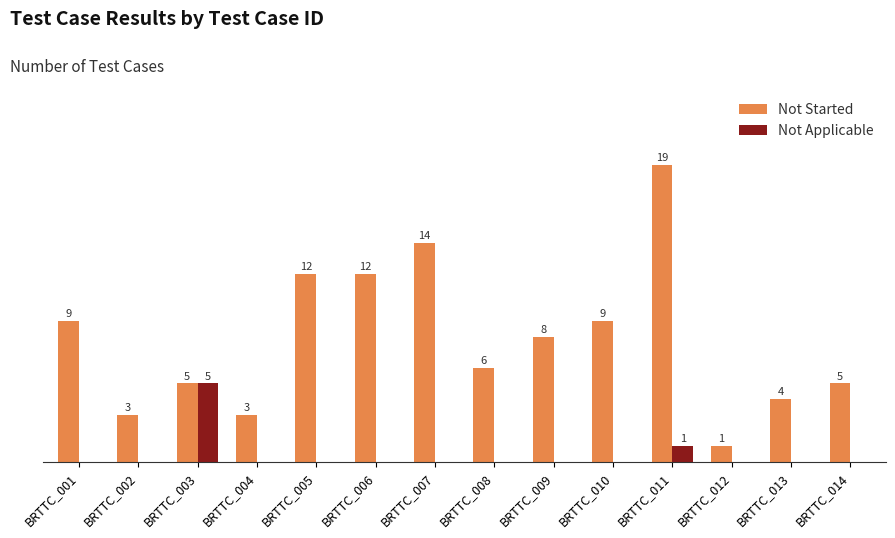

Which label corresponds to the largest value in the chart?

BRTTC_011